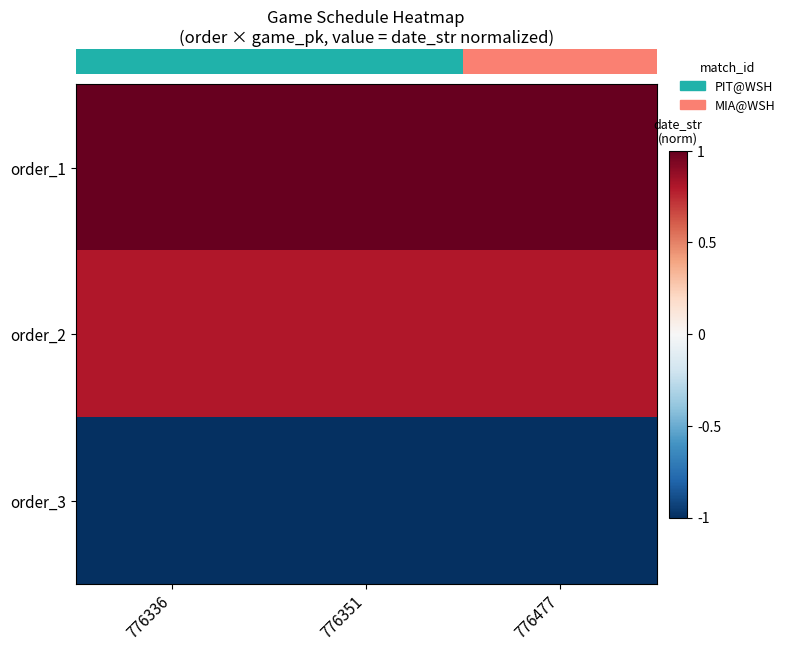

Between 776477 and 776351, which is larger?

776477